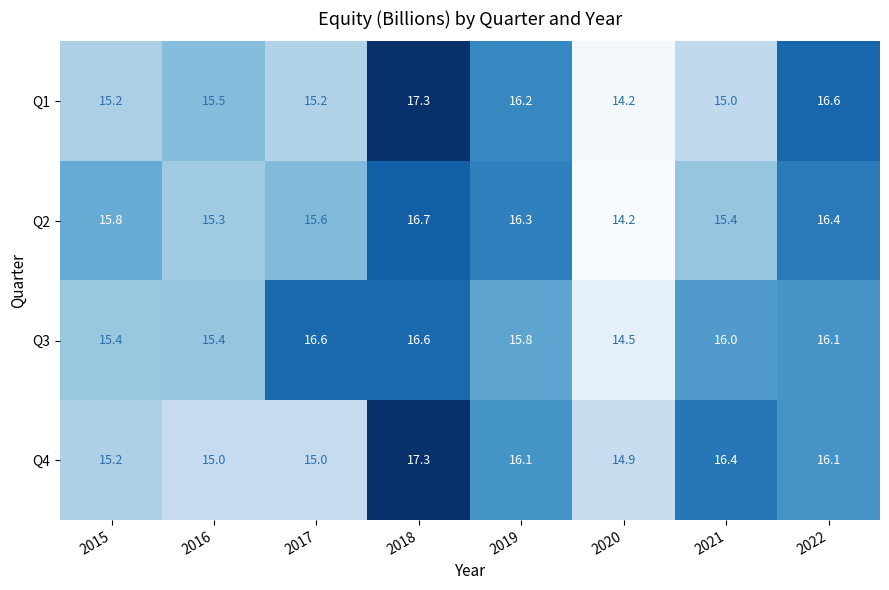

What is the difference between the highest and lowest values at 2016?

0.5